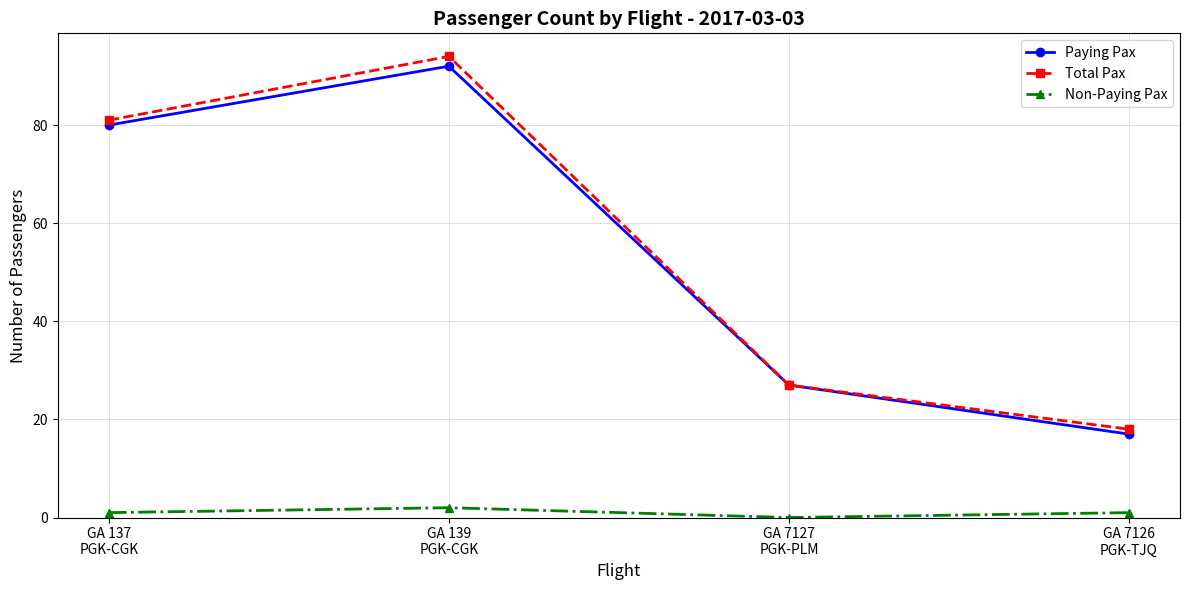

The value of Paying Pax at GA 7127
PGK-PLM is 27. True or false?

True